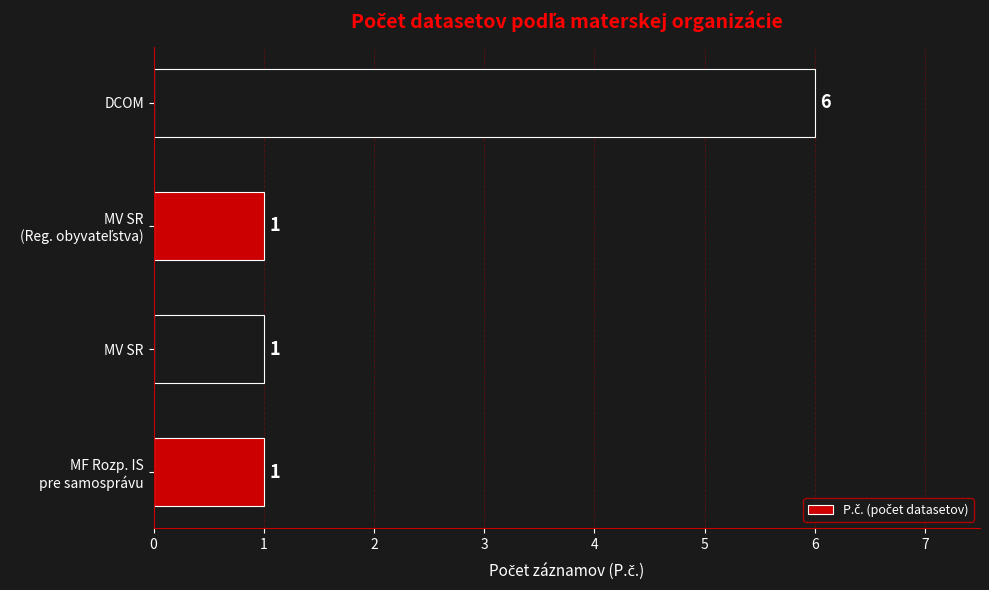

What is the minimum value shown in the chart?

1